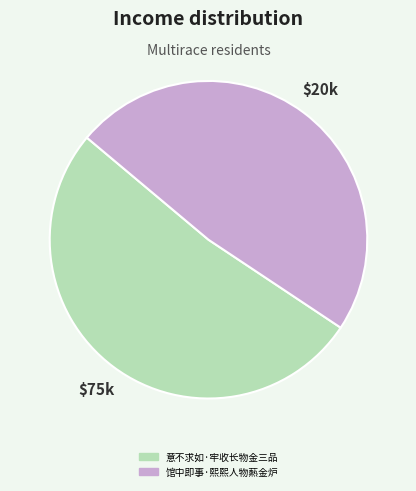

Which has a higher value, 馆中即事·熙熙人物爇金炉 or 意不求如·牢收长物金三品?

意不求如·牢收长物金三品